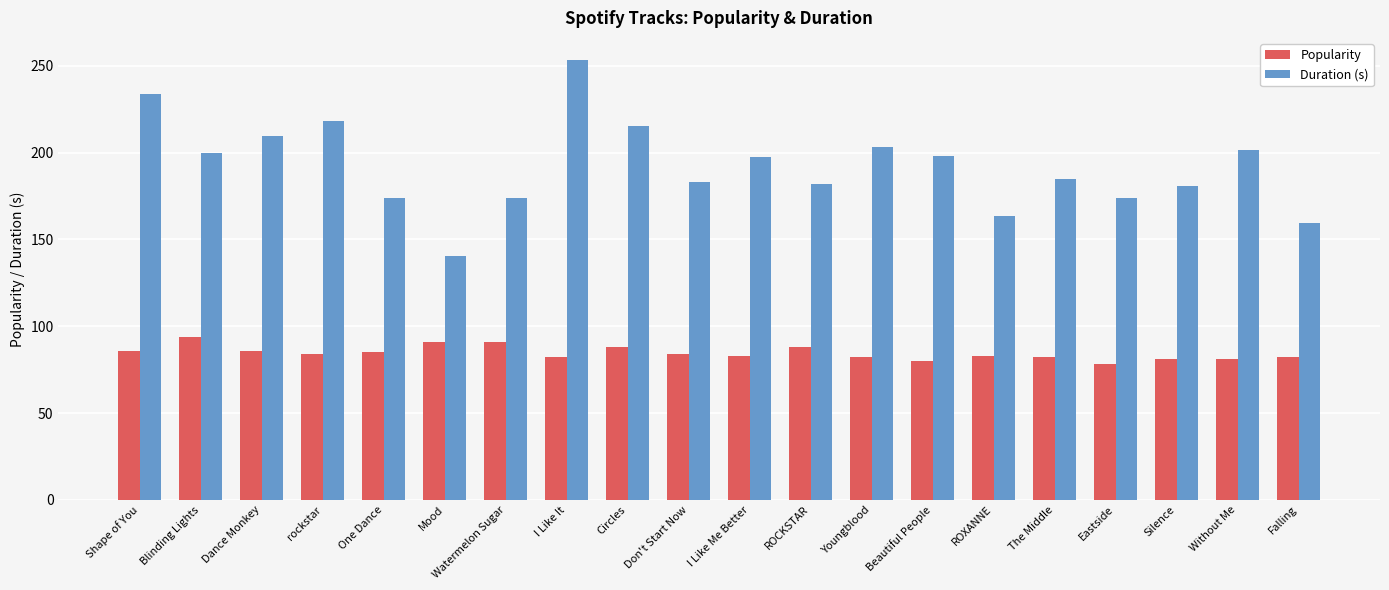

List the series in order of their overall mean, lowest first.

Popularity, Duration (s)